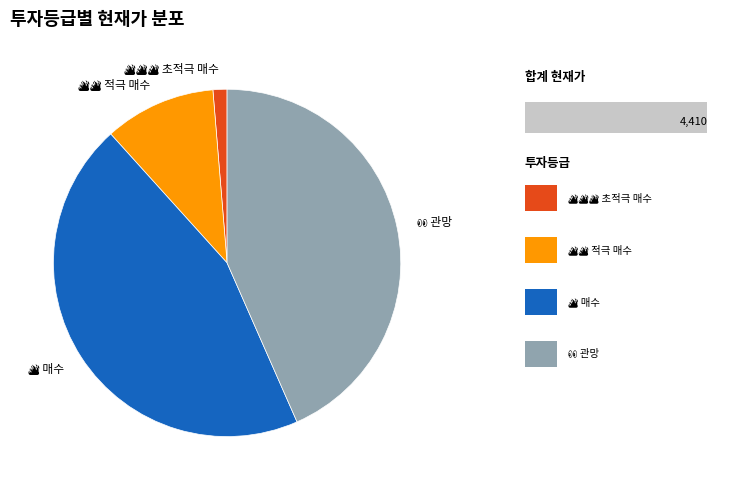

How many slices are in this pie chart?

4